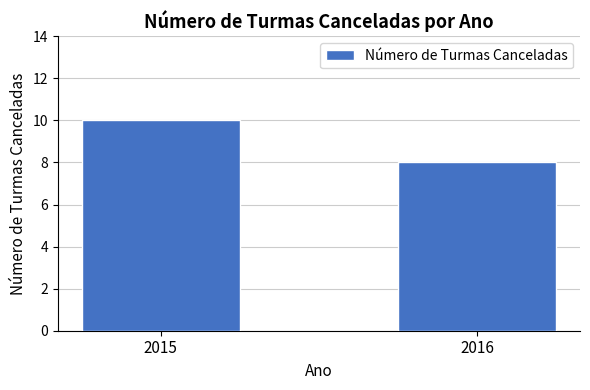

What is the change in value from 2015 to 2016?

-2